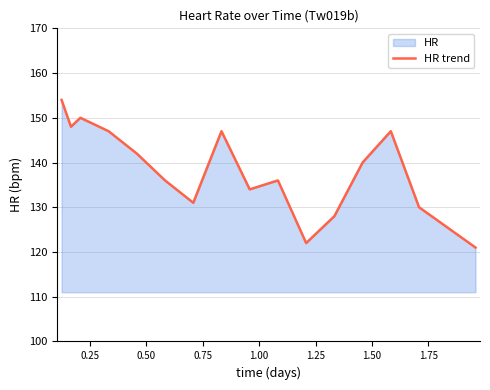

What is the greatest value displayed?

154